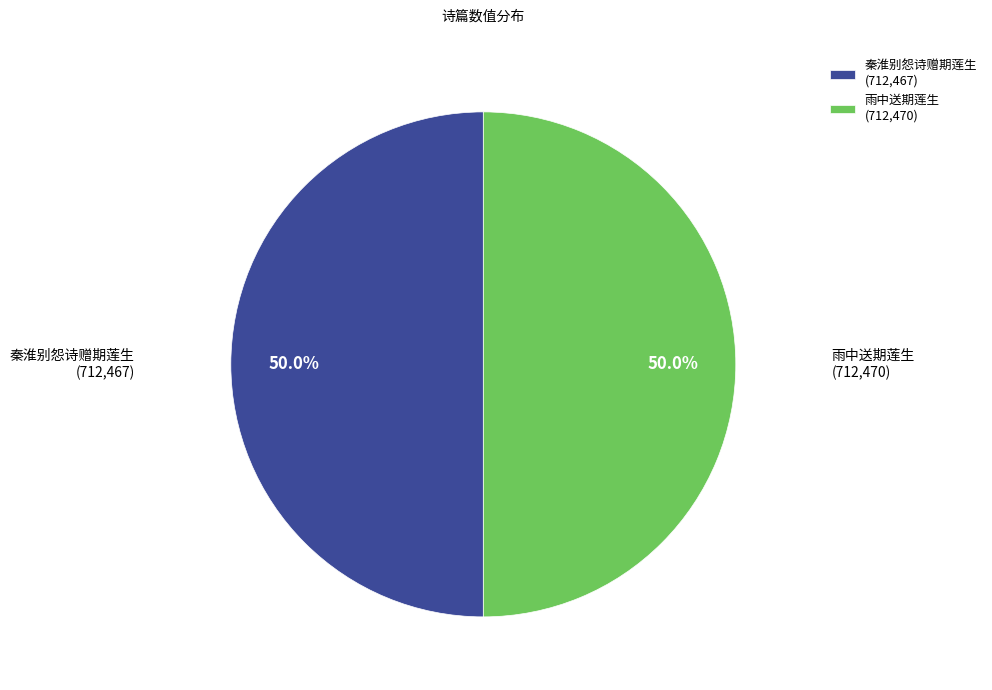

To the nearest percent, what portion does 雨中送期莲生 represent?

50%